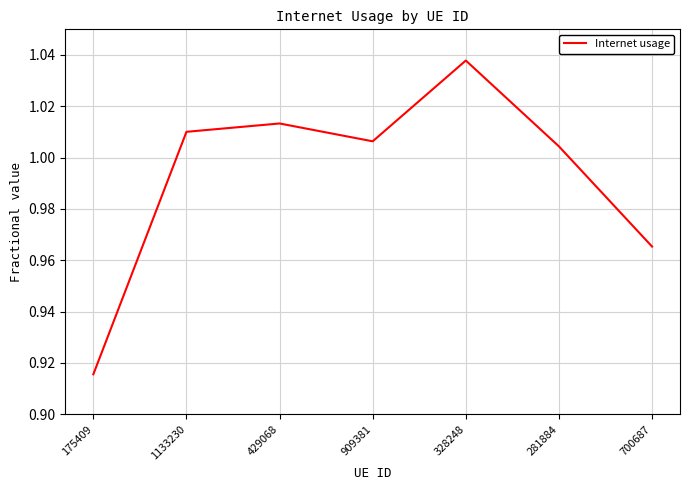

The value at 281884 is 0.4. True or false?

False